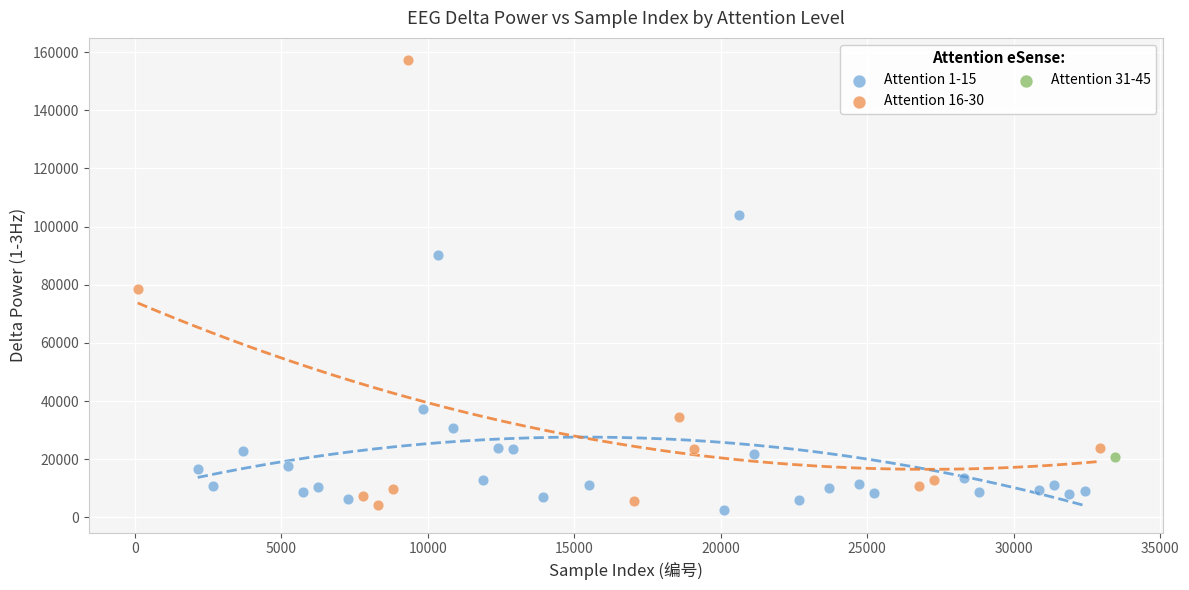

What are all the series names shown in the legend?

Attention 1-15, Attention 16-30, Attention 31-45